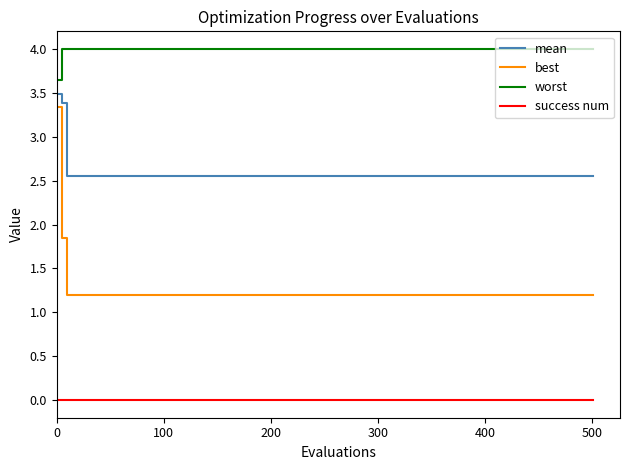

What is the difference between the maximum and minimum values in the worst series?

0.4